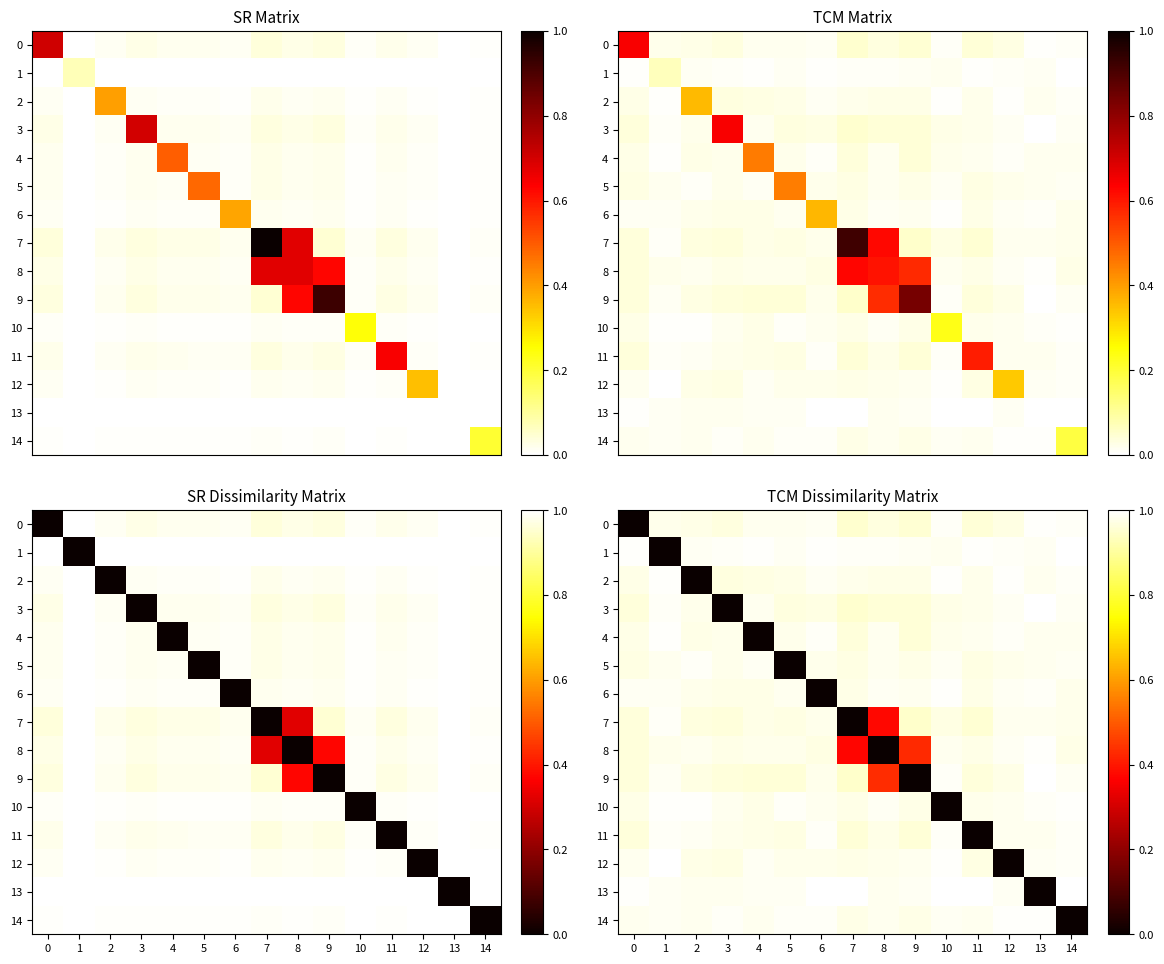

The 2 series shows 1.0 at 11. True or false?

True